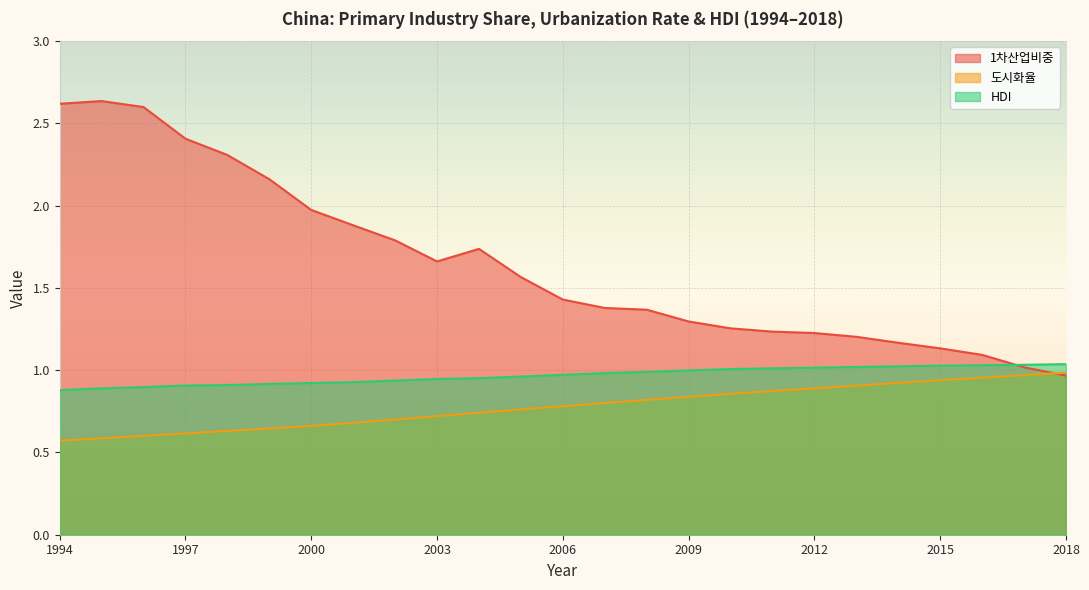

True or false: HDI has more than 0 interior local peaks.

False